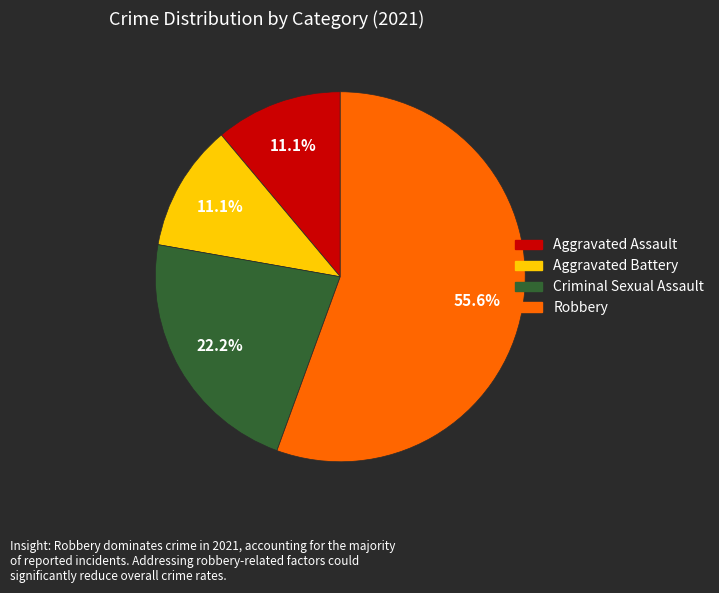

Approximately how many times larger is the value at Aggravated Assault compared to Criminal Sexual Assault?

0.5